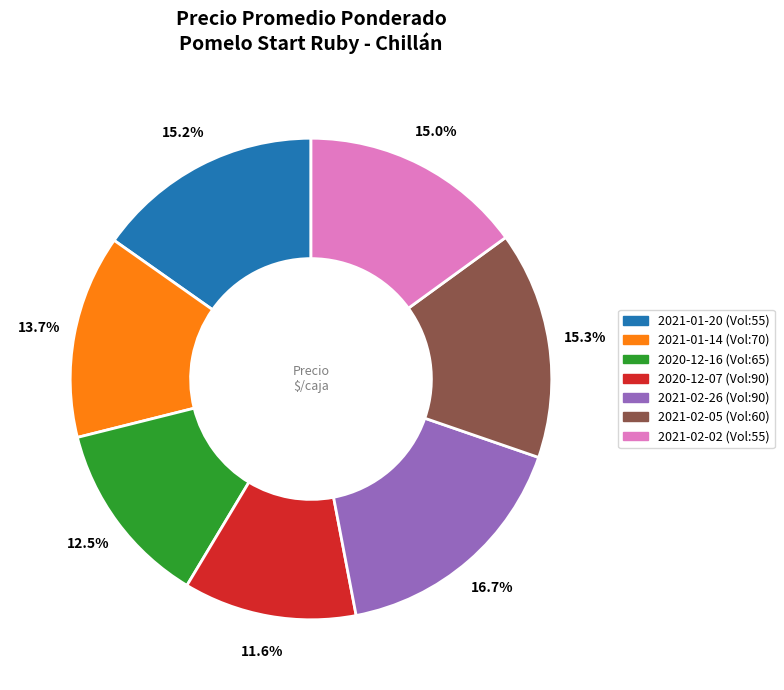

What is the ratio of the value at 2021-01-20 (Vol:55) to the value at 2021-02-26 (Vol:90)?

0.9